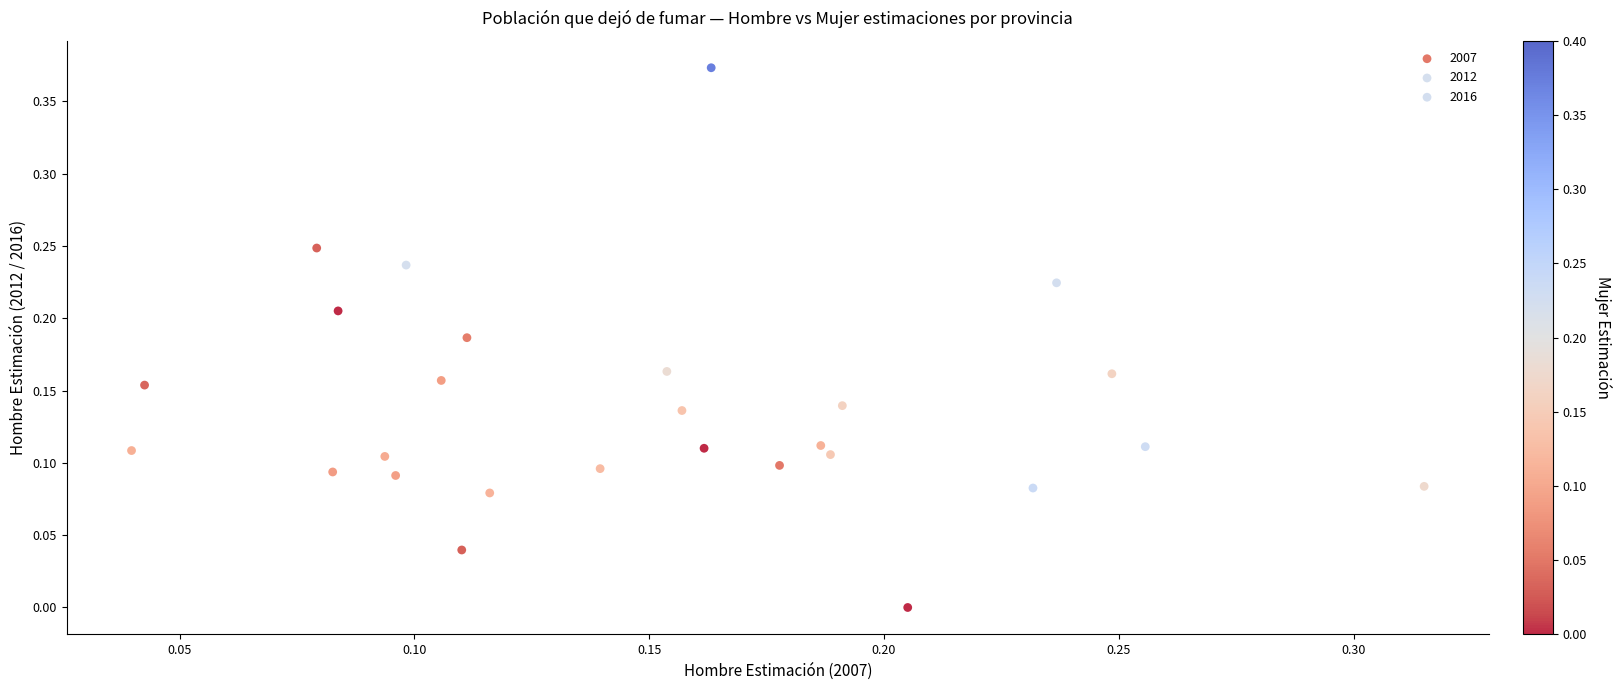

Which series has the widest spread of Y values?

2016